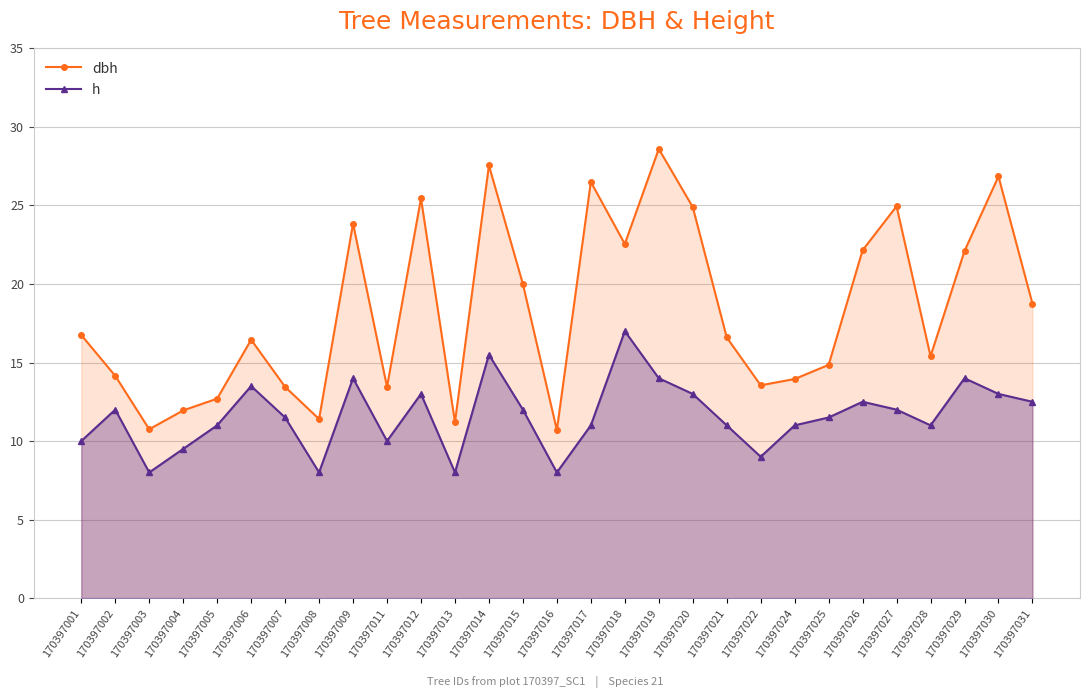

What are all the series names shown in the legend?

dbh, h